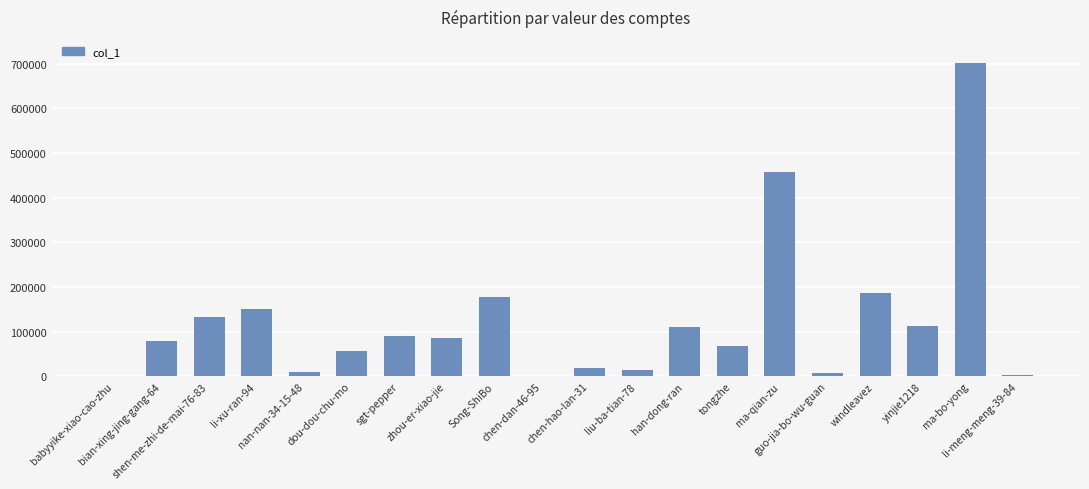

Read the value at sgt-pepper.

90250